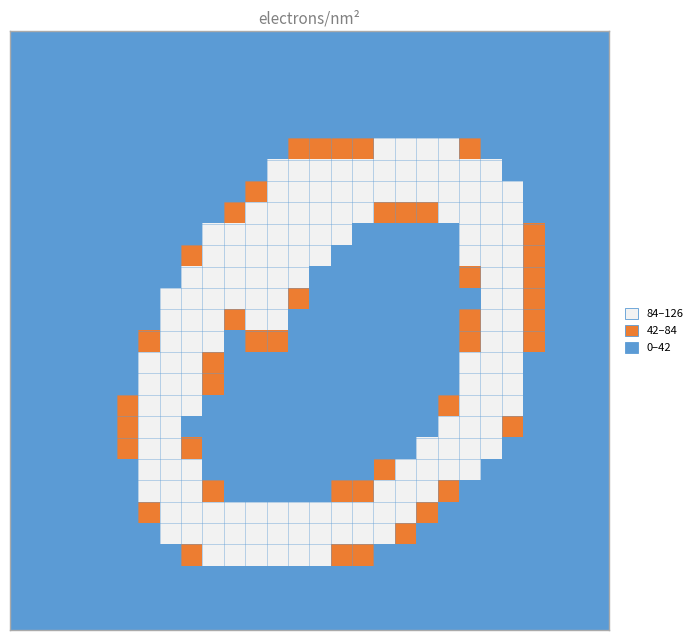

At which category is the sum across all series the highest?

22